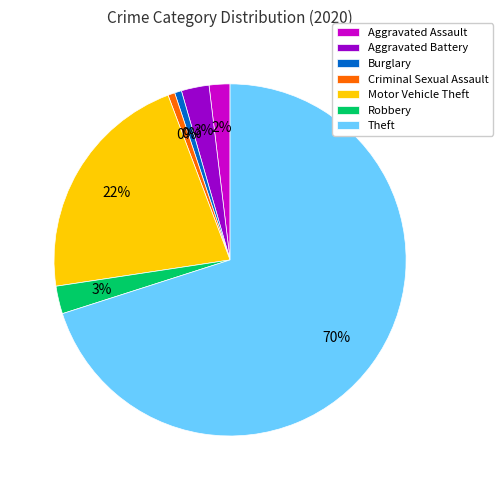

How many slices are in this pie chart?

7